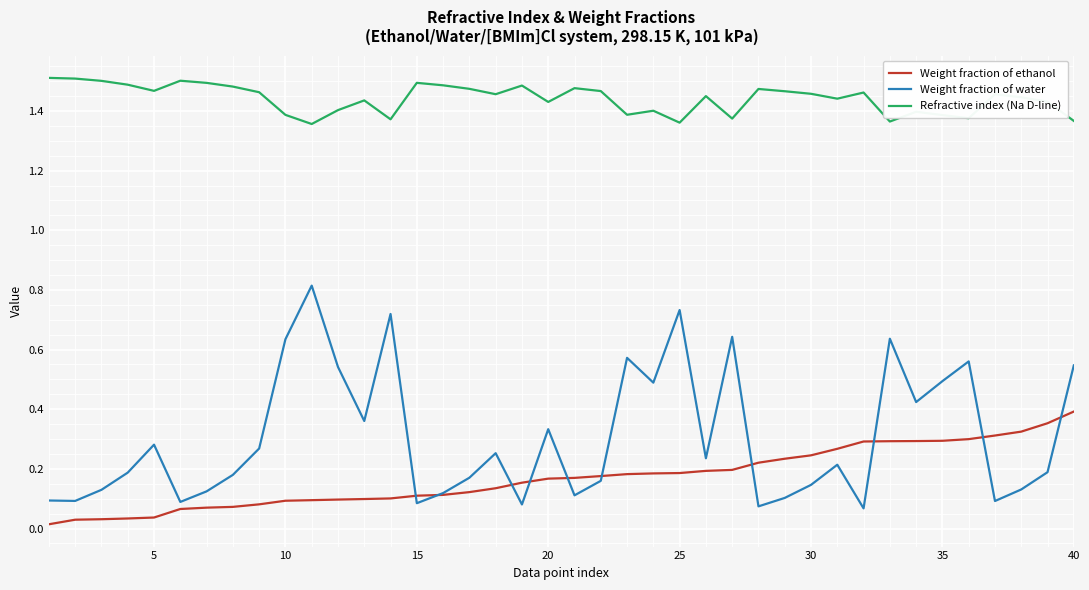

Count the number of data series in this chart.

3